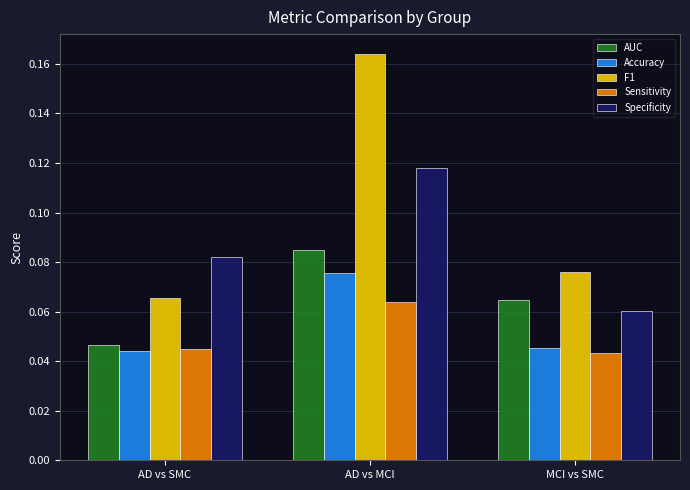

Which series changed the most between AD vs MCI and MCI vs SMC?

F1